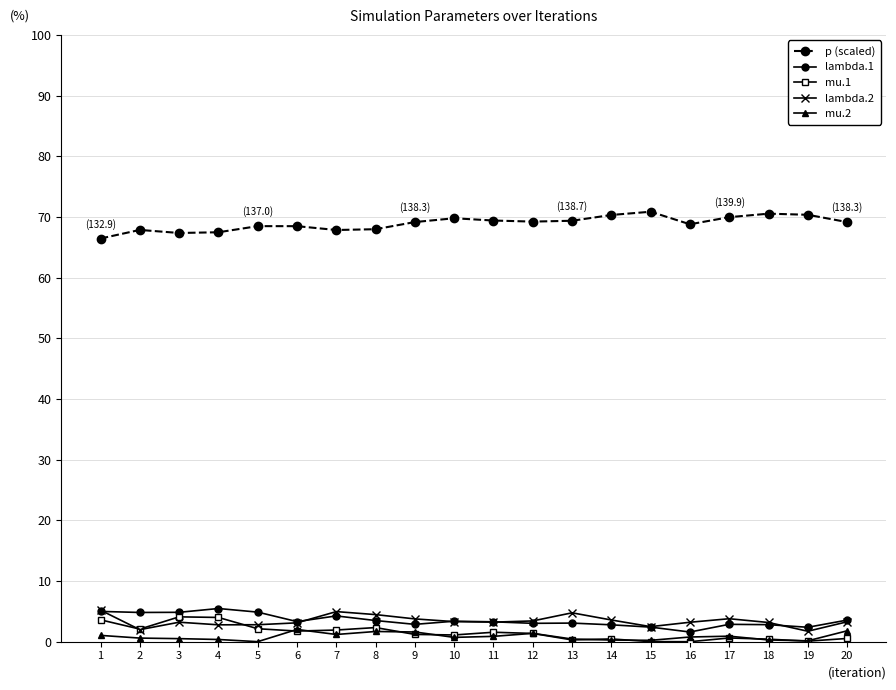

Is the value of p (scaled) at 20 greater than the value of lambda.2 at 5?

Yes